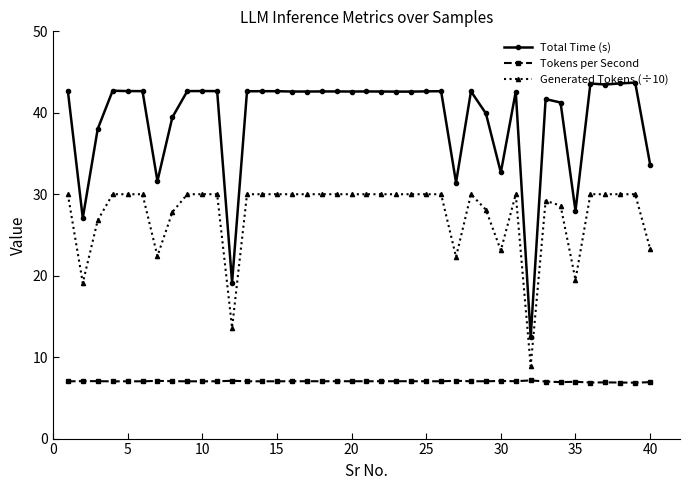

Which series has the largest total across all categories?

Total Time (s)